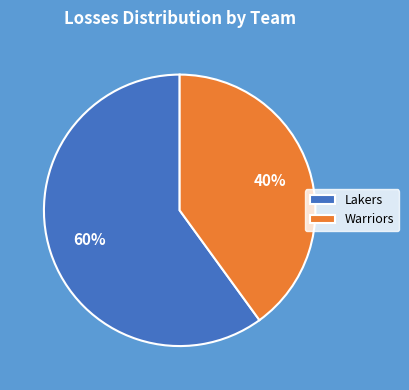

Rank the categories by value from lowest to highest.

Warriors, Lakers